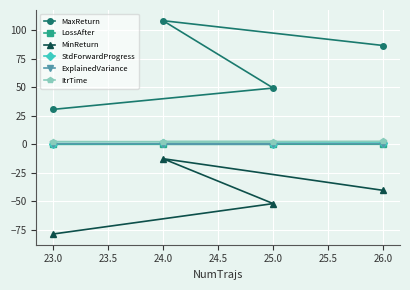

What is the label of the 4th point from the left?

26.0